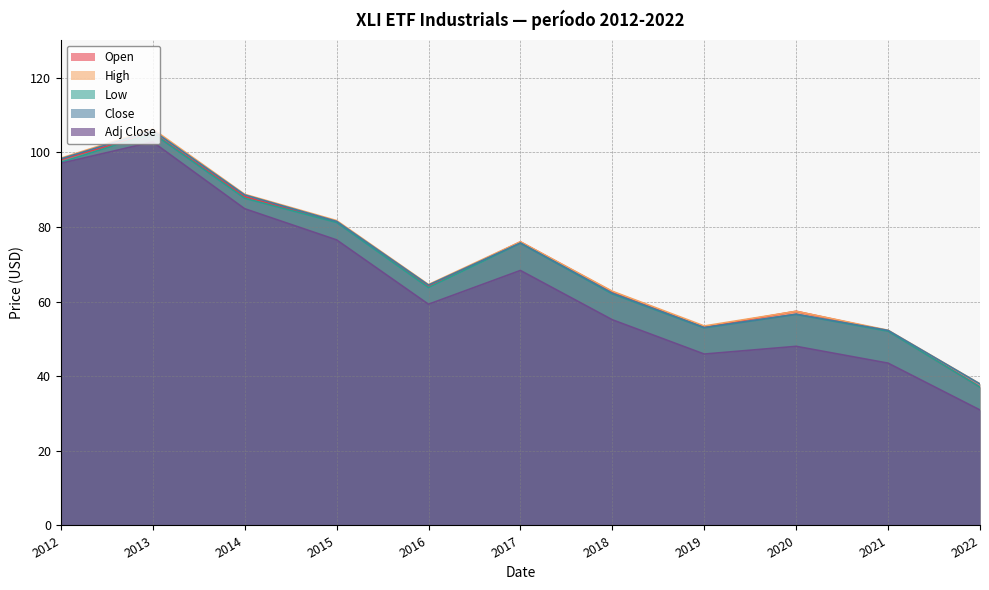

What is the value of the High point at the 6th from the left?

76.0